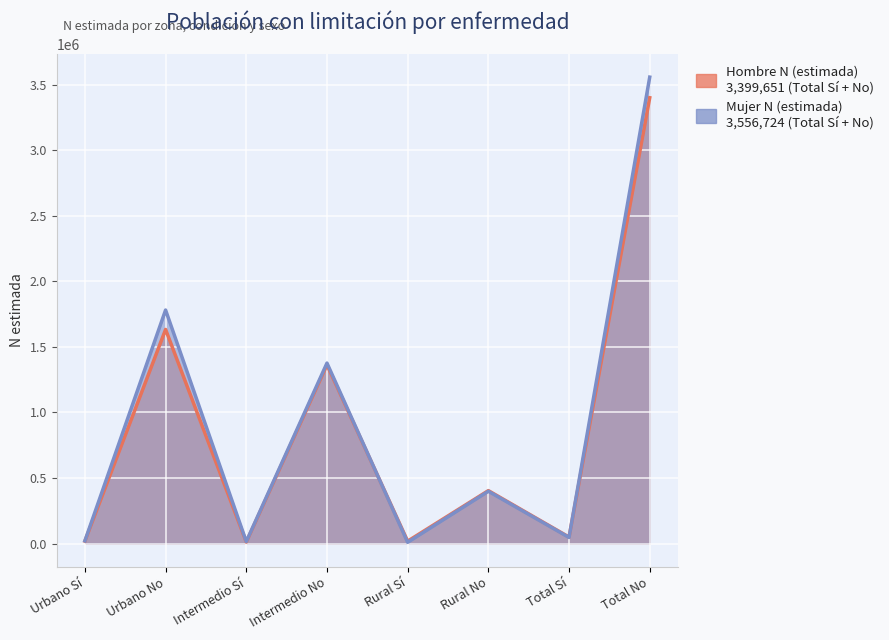

What is the minimum value for Hombre N (estimada)?

11994